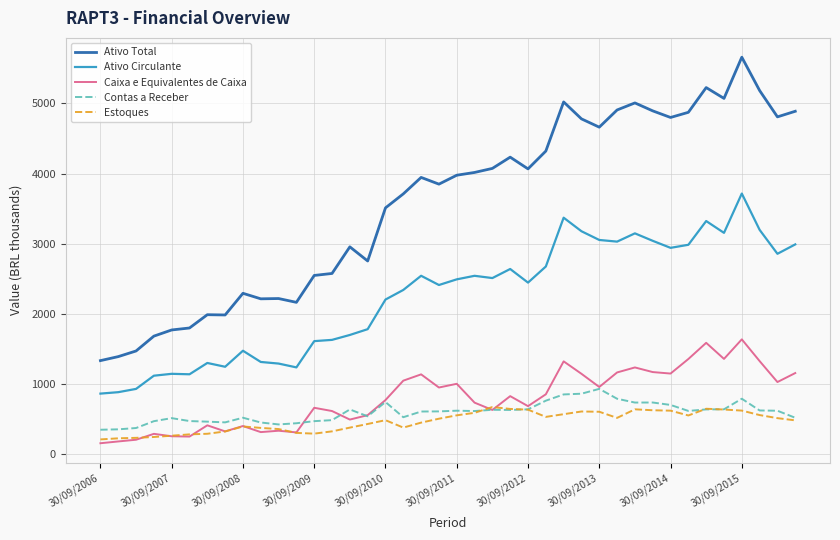

True or false: Ativo Total and Caixa e Equivalentes de Caixa intersect in this chart.

False